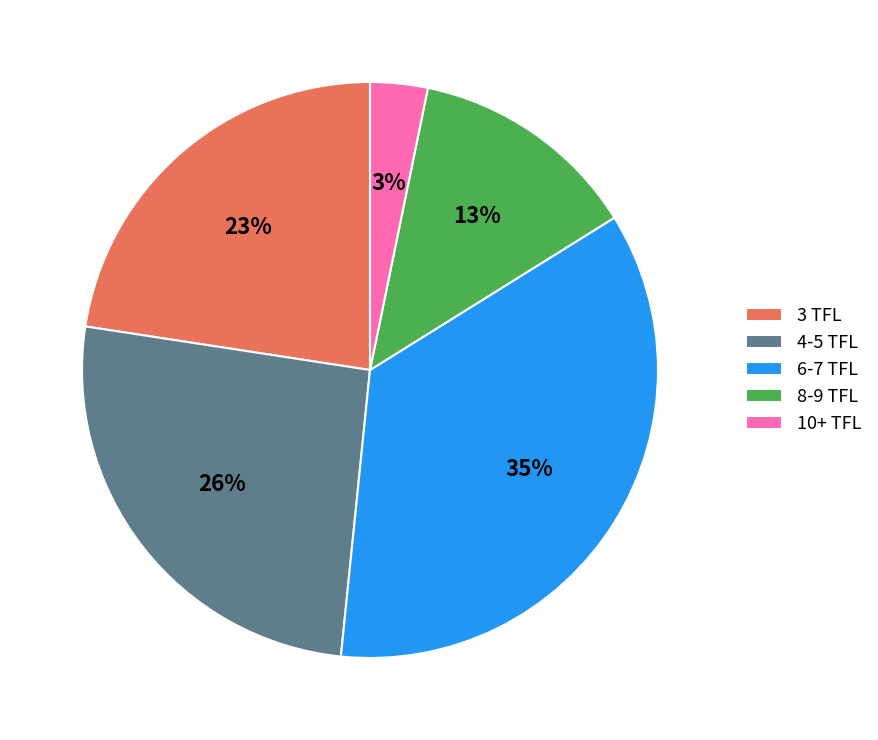

Rank the categories by value from highest to lowest.

6-7 TFL, 4-5 TFL, 3 TFL, 8-9 TFL, 10+ TFL